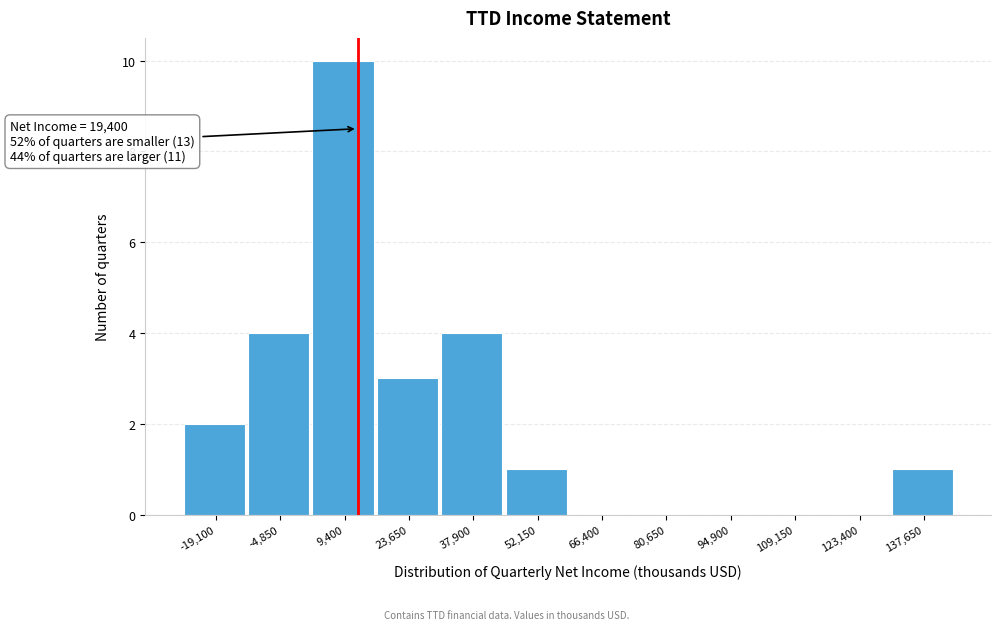

Reading left to right, extract all data points from this chart.

-19,100=2	-4,850=4	9,400=10	23,650=3	37,900=4	52,150=1	66,400=0	80,650=0	94,900=0	109,150=0	123,400=0	137,650=1